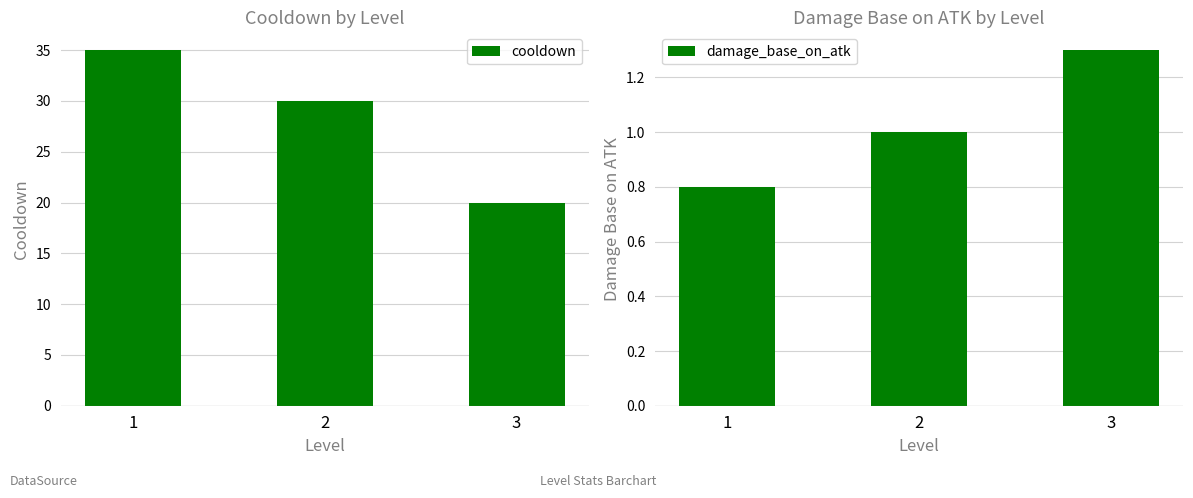

How many distinct data groups are displayed?

2